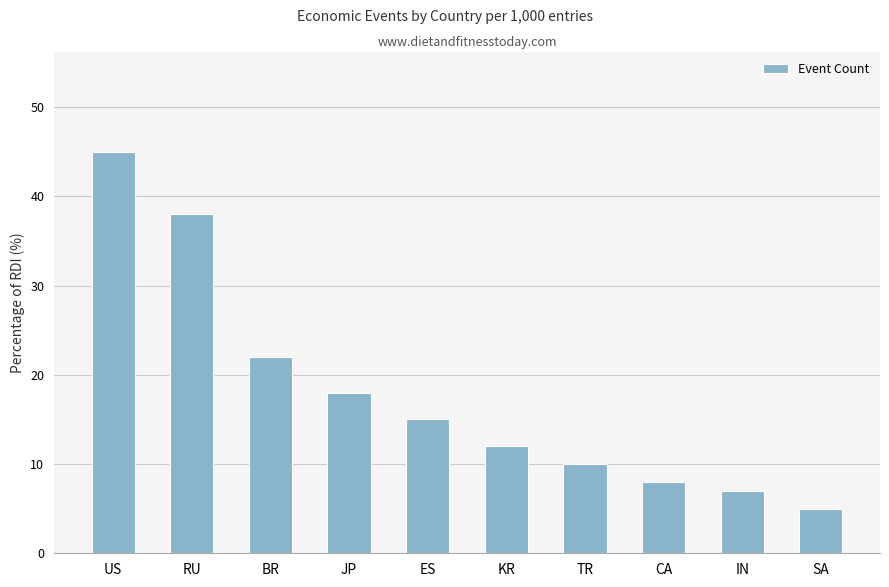

Where is the data nearest to the value 25?

BR